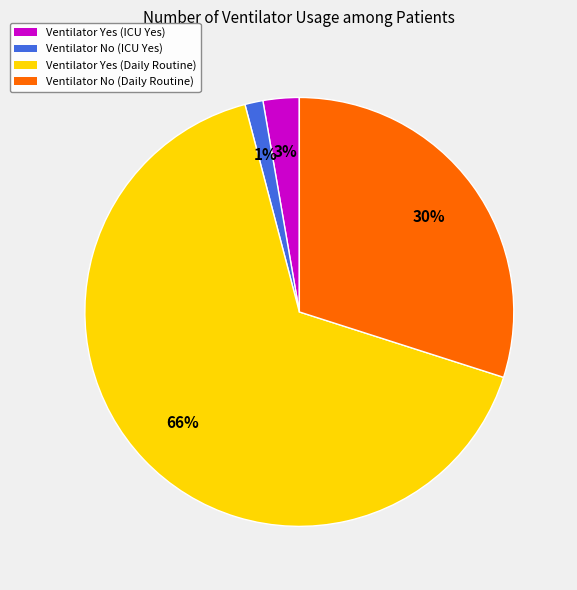

Which category has the smallest portion of the pie?

Ventilator No (ICU Yes)